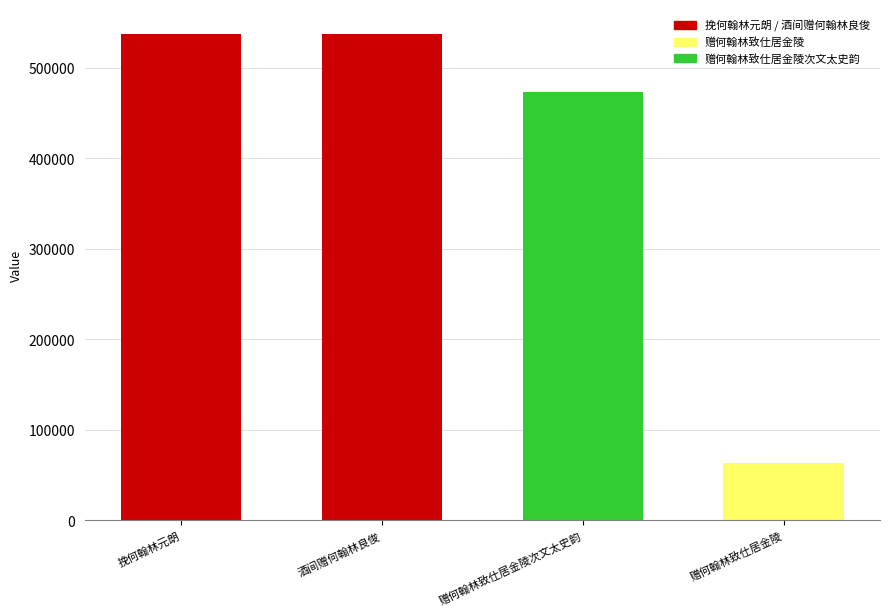

The chart shows a value of 805656 at 挽何翰林元朗. True or false?

False